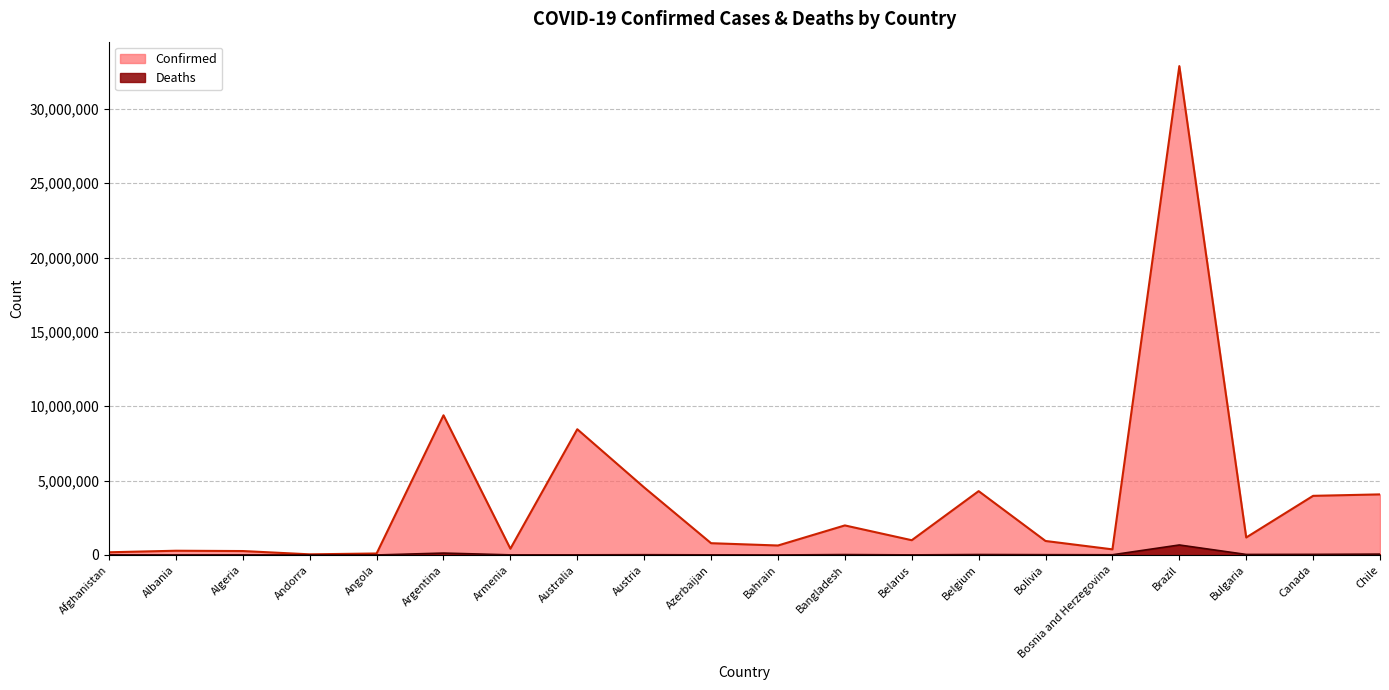

List the series in order of their peak value, lowest first.

Deaths, Confirmed